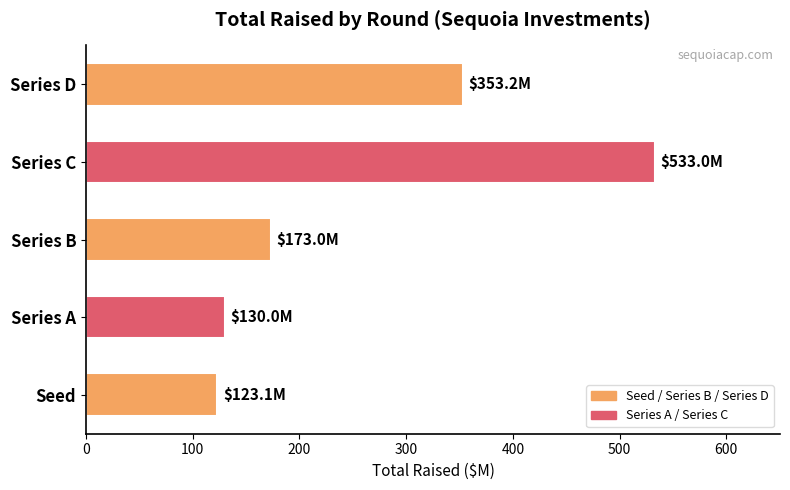

Reading top to bottom, transcribe all the data shown in this chart.

Series D=353.2	Series C=533.0	Series B=173.0	Series A=130.0	Seed=123.1